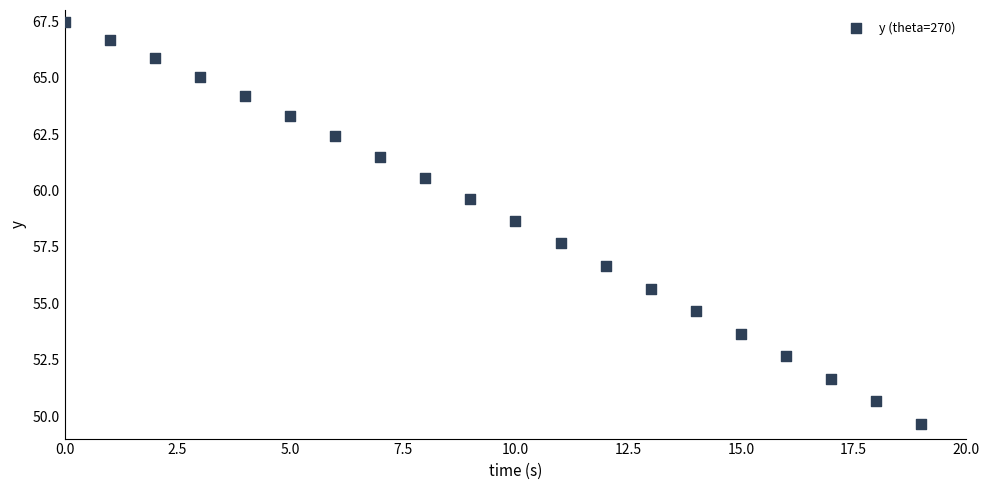

What is the range of Y values (max minus min)?

17.8